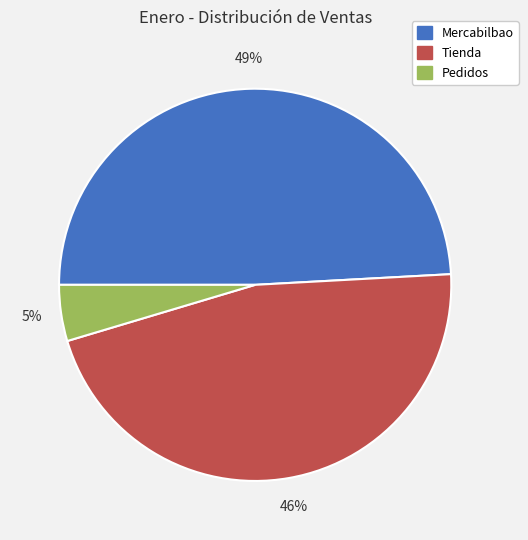

Is there any slice that represents more than half of the pie?

No